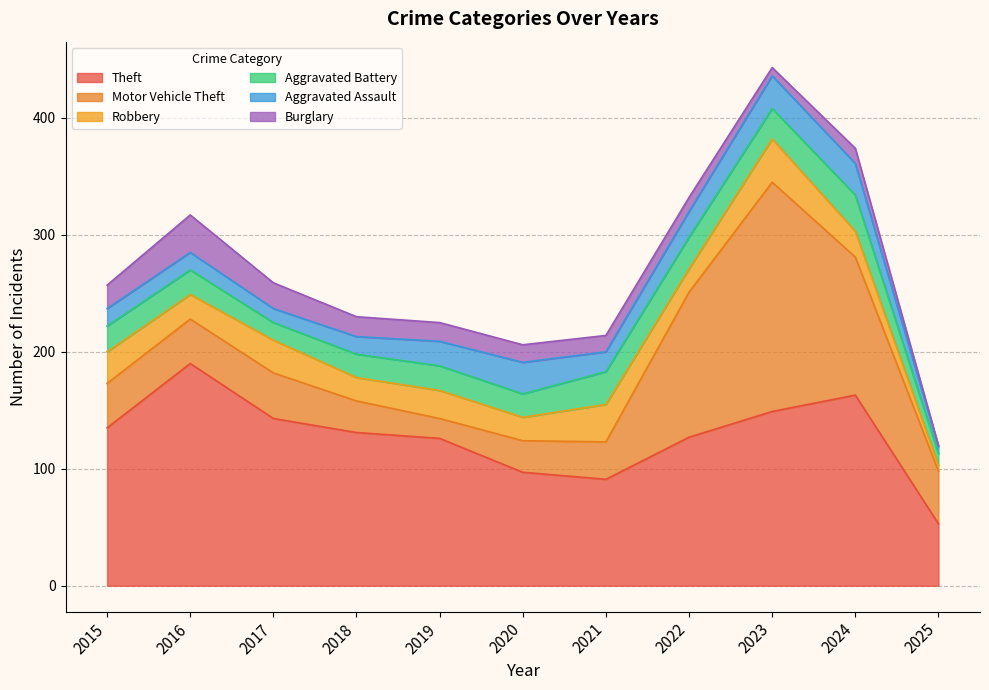

How many interior local peaks does the Theft series have?

2